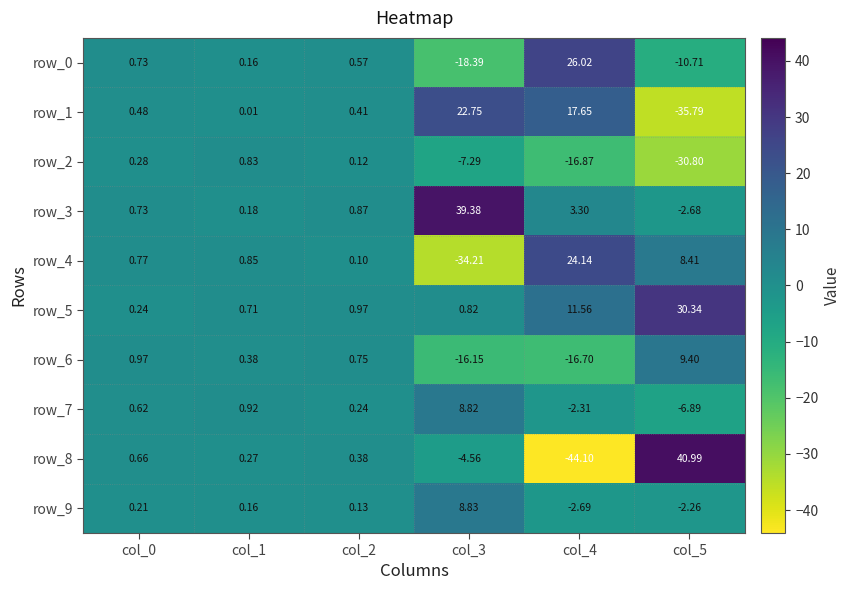

At how many categories does at least one series exceed 29?

2